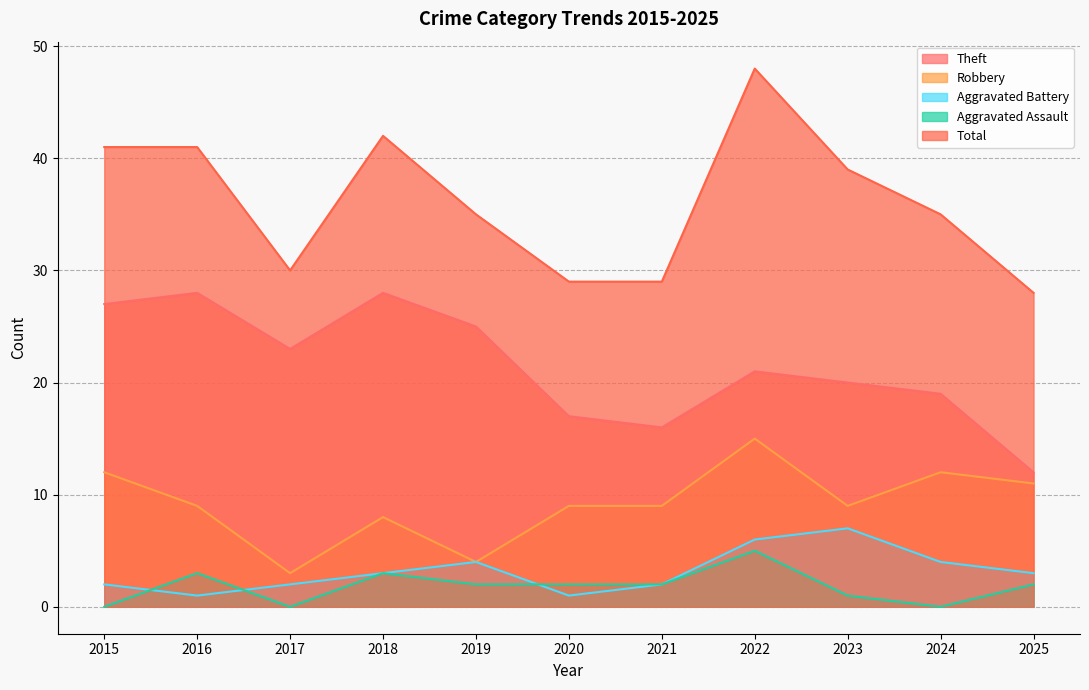

True or false: Robbery and Aggravated Battery intersect in this chart.

False